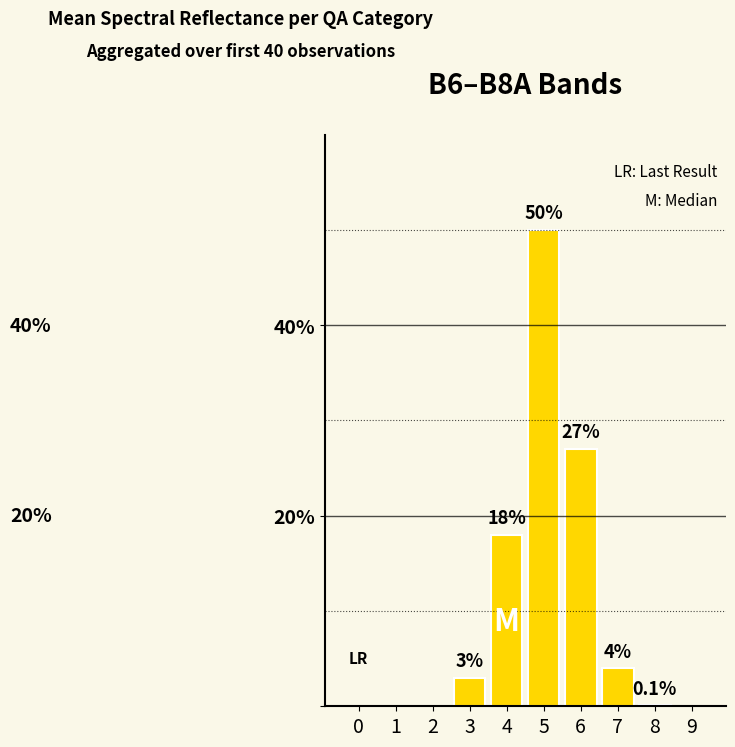

Which category has the highest value across all series?

5